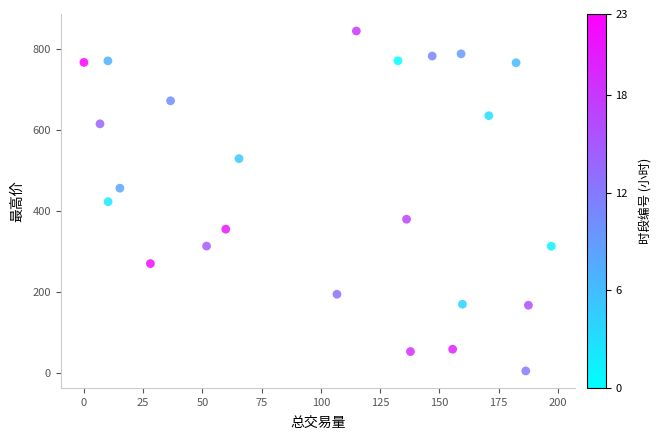

What is the range of Y values (max minus min)?

841.8